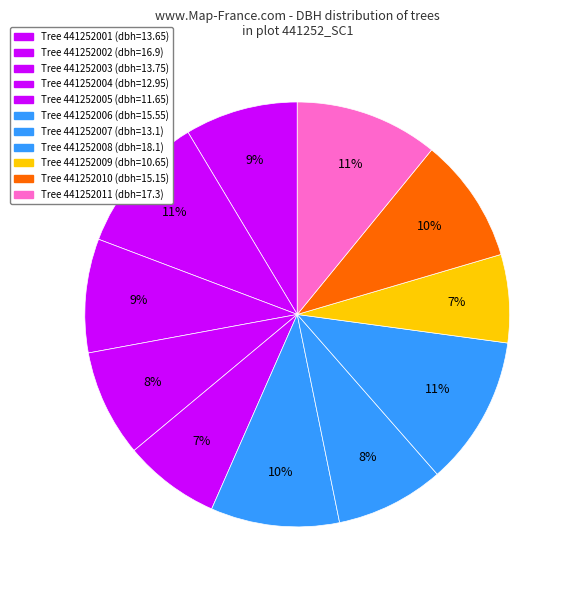

Which category has the biggest portion of the pie?

441252008